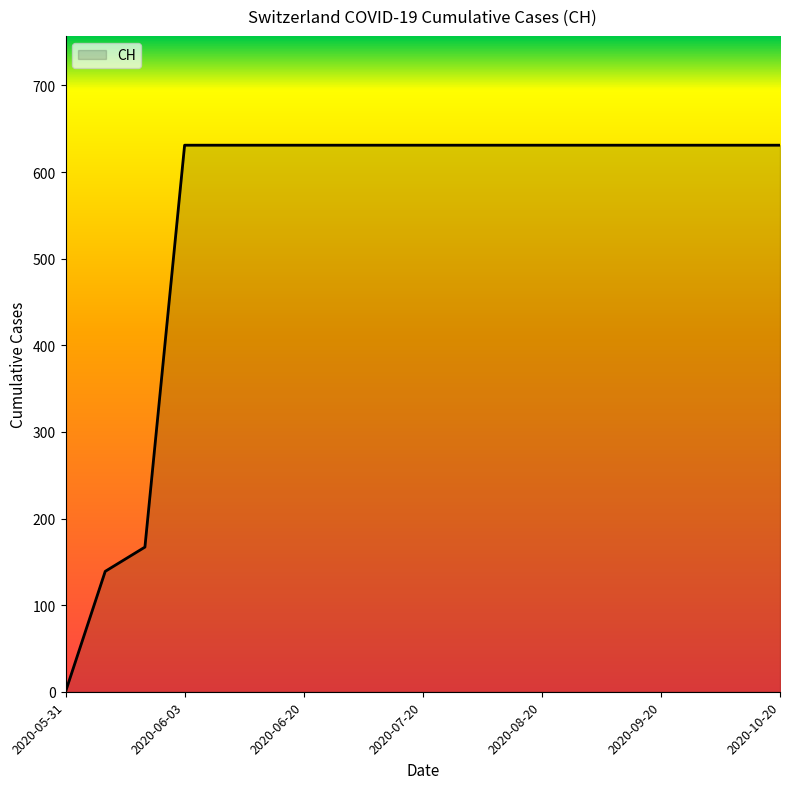

What is the difference between the maximum and minimum values?

631